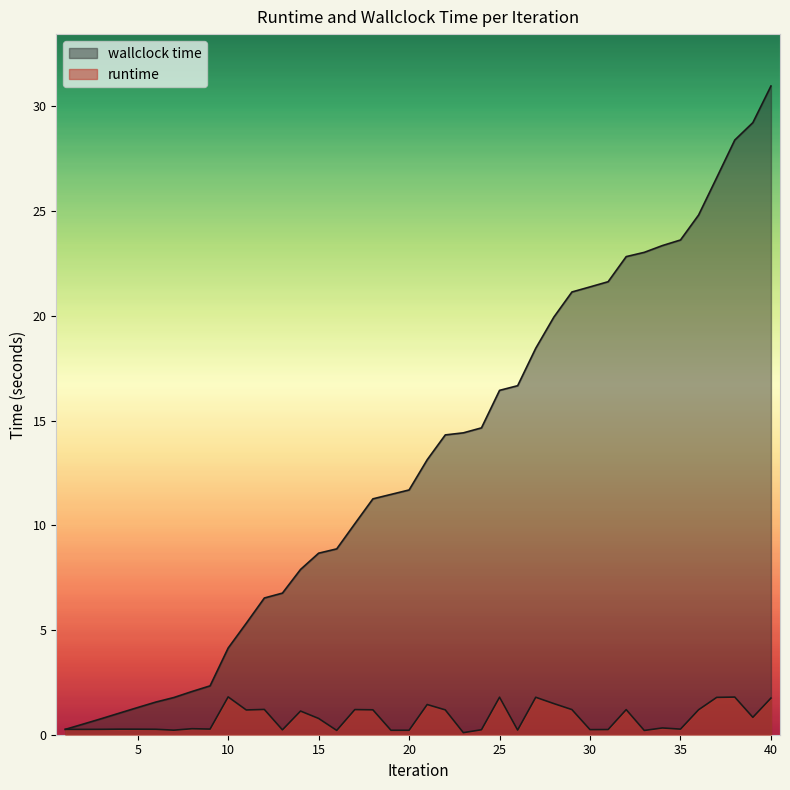

At which label is wallclock time closest to 15?

24